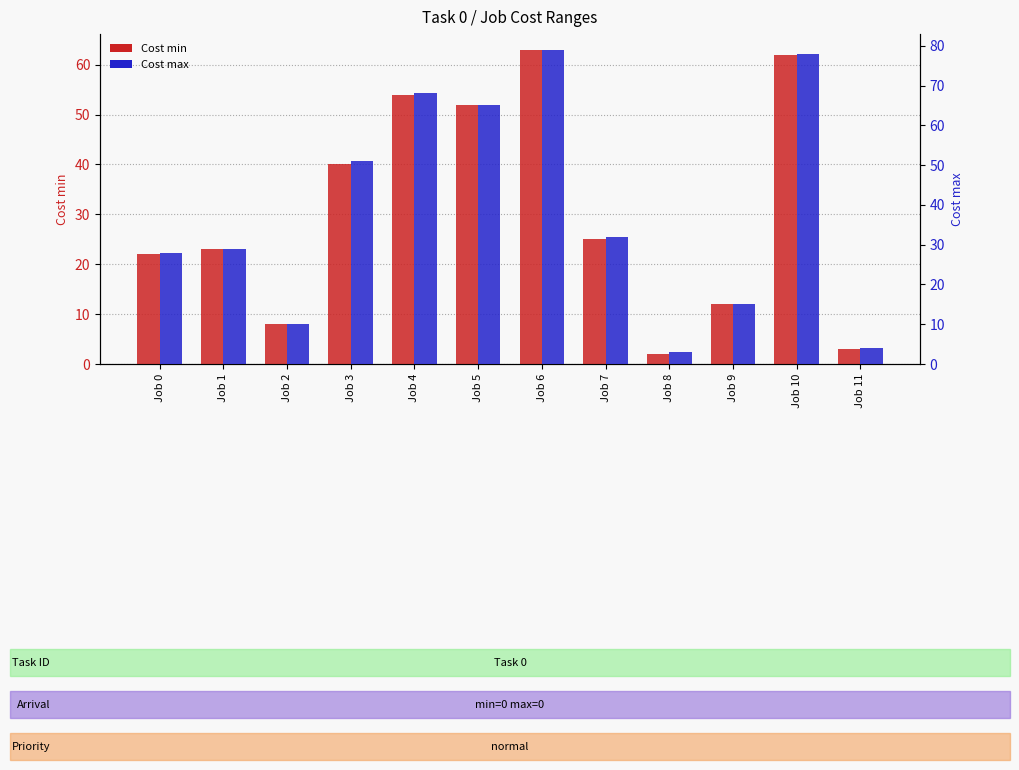

Reading right to left, list all the values displayed in this chart.

Cost min: Job 11=3	Job 10=62	Job 9=12	Job 8=2	Job 7=25	Job 6=63	Job 5=52	Job 4=54	Job 3=40	Job 2=8	Job 1=23	Job 0=22
Cost max: Job 11=4	Job 10=78	Job 9=15	Job 8=3	Job 7=32	Job 6=79	Job 5=65	Job 4=68	Job 3=51	Job 2=10	Job 1=29	Job 0=28